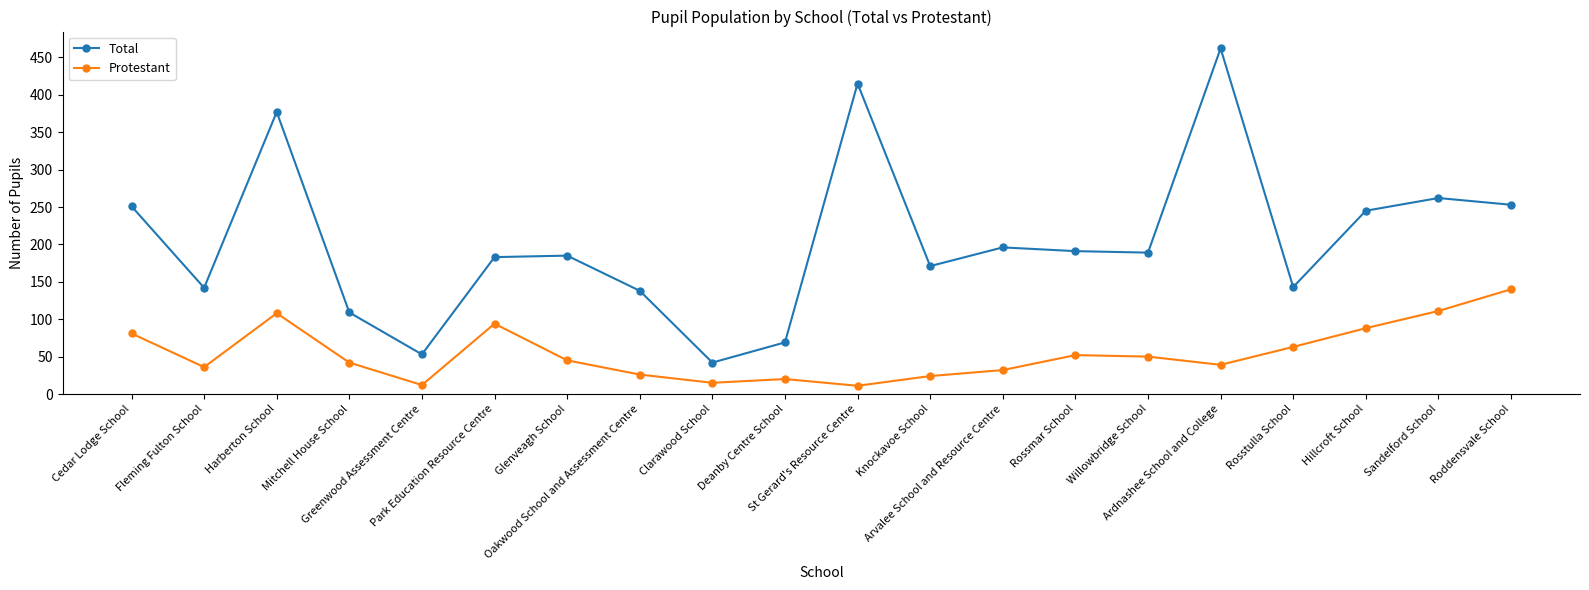

What is the lowest value of the Total series?

42